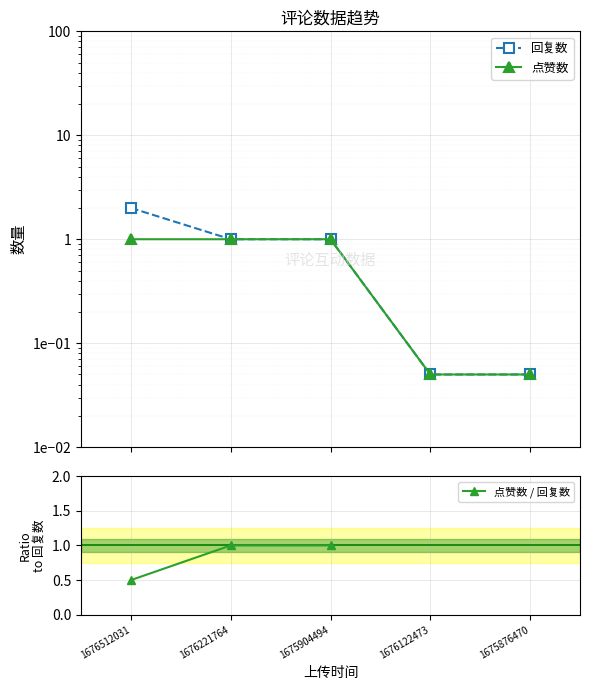

True or false: 点赞数 / 回复数 and 点赞数 intersect in this chart.

False